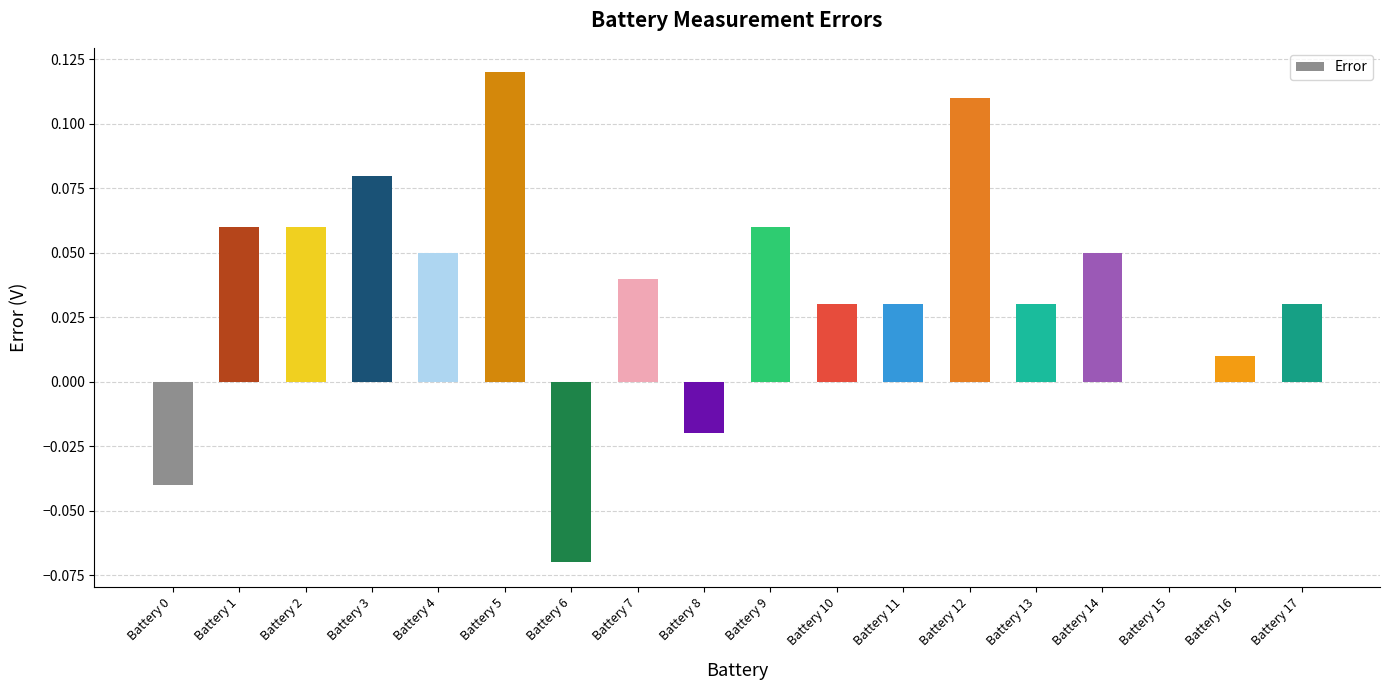

Are the bars horizontal?

No